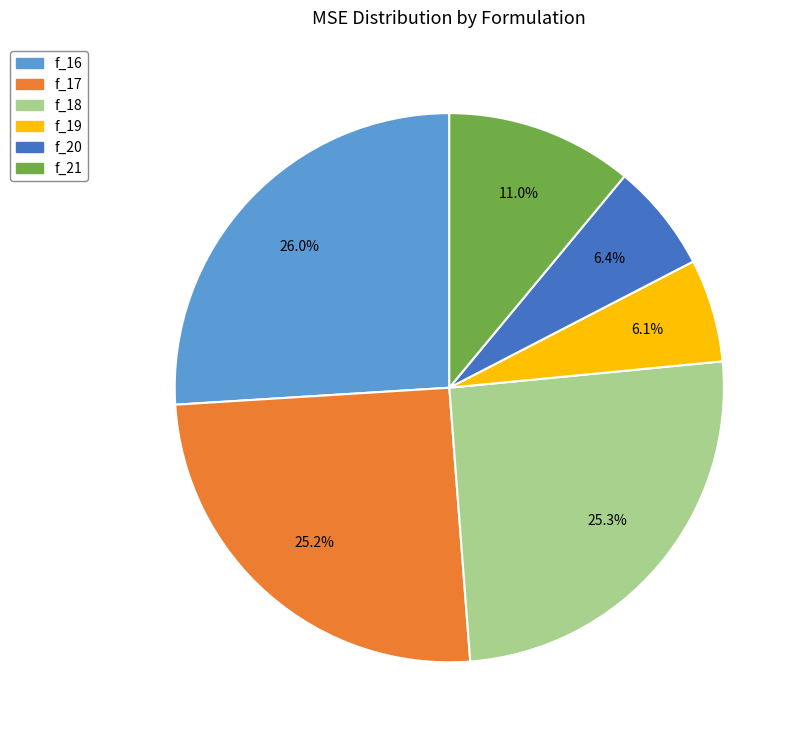

How many segments does this pie chart have?

6